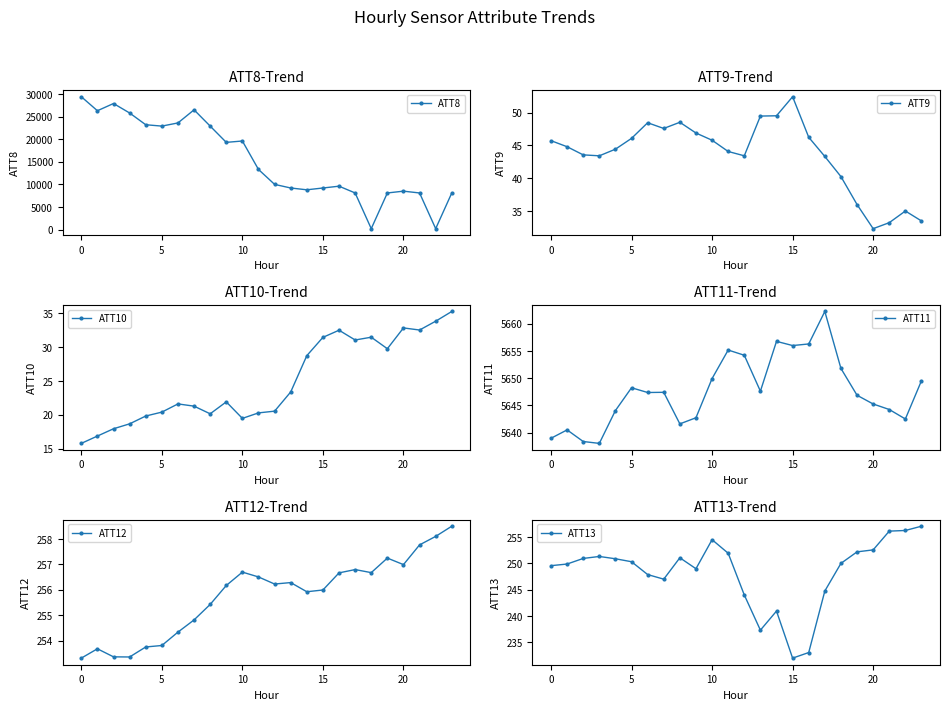

Which category has the highest value in the ATT11 series?

17